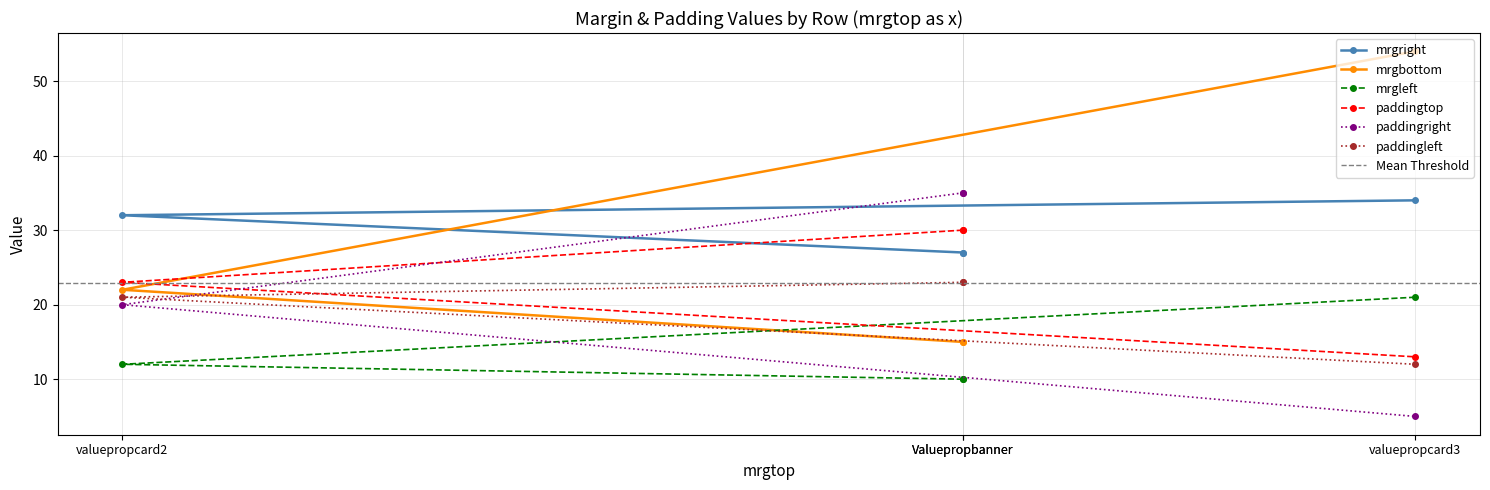

Between valuepropcard3 and valuepropcard2, which is larger?

valuepropcard3